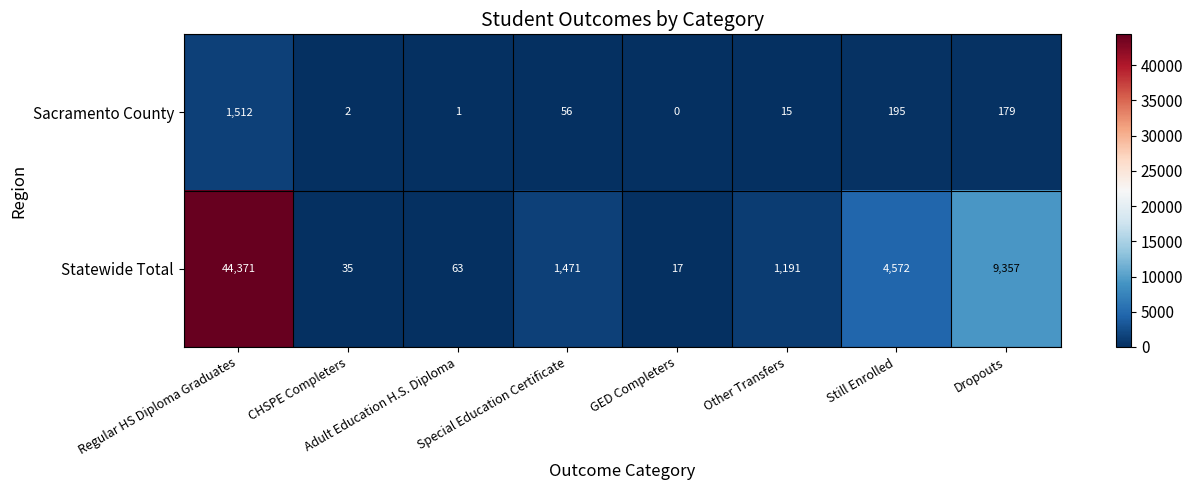

What is the difference between the second highest and minimum values in the Sacramento County series?

195